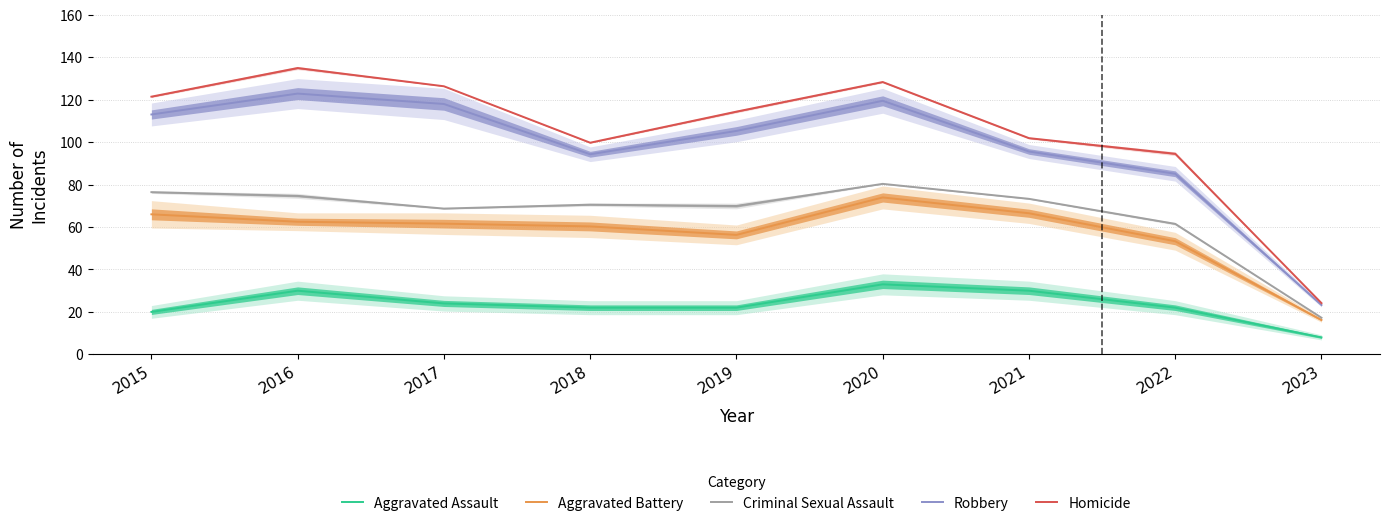

What is the value of the Robbery point at the 2nd from the left?

122.9